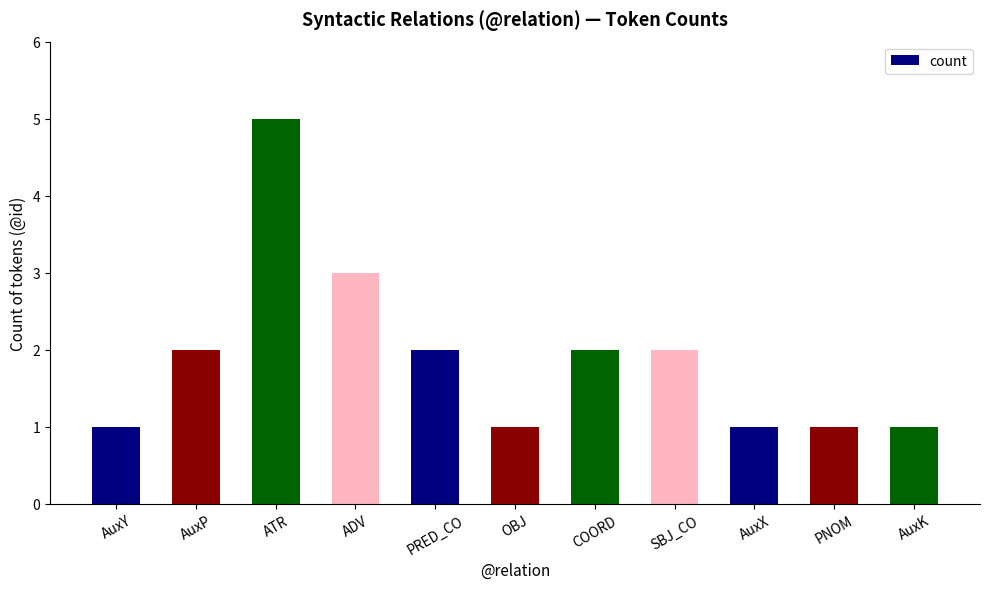

At which label is the value closest to 3?

ADV